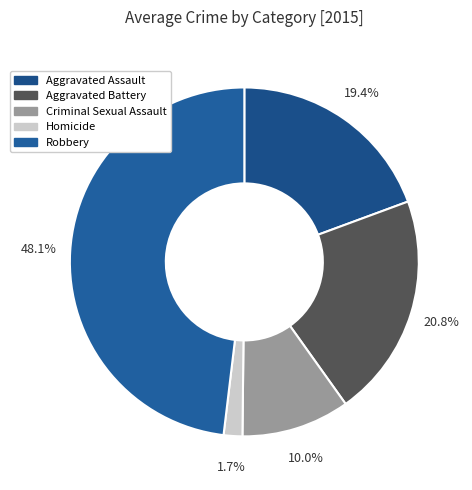

To the nearest percent, what is the difference between the Aggravated Assault and Aggravated Battery slice percentages?

1%